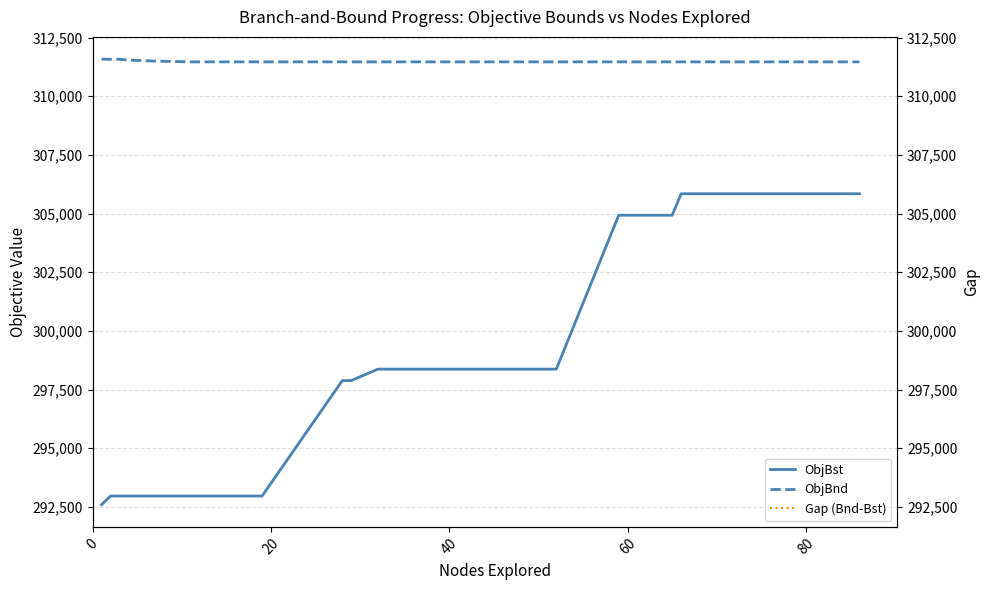

What is the minimum value for ObjBst?

292596.9